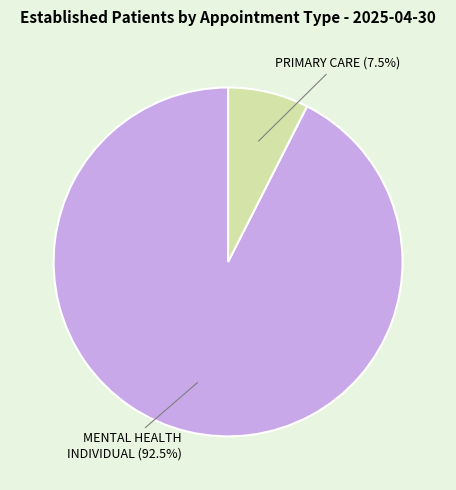

To the nearest percent, what is the difference between the largest and smallest slice percentages?

85%